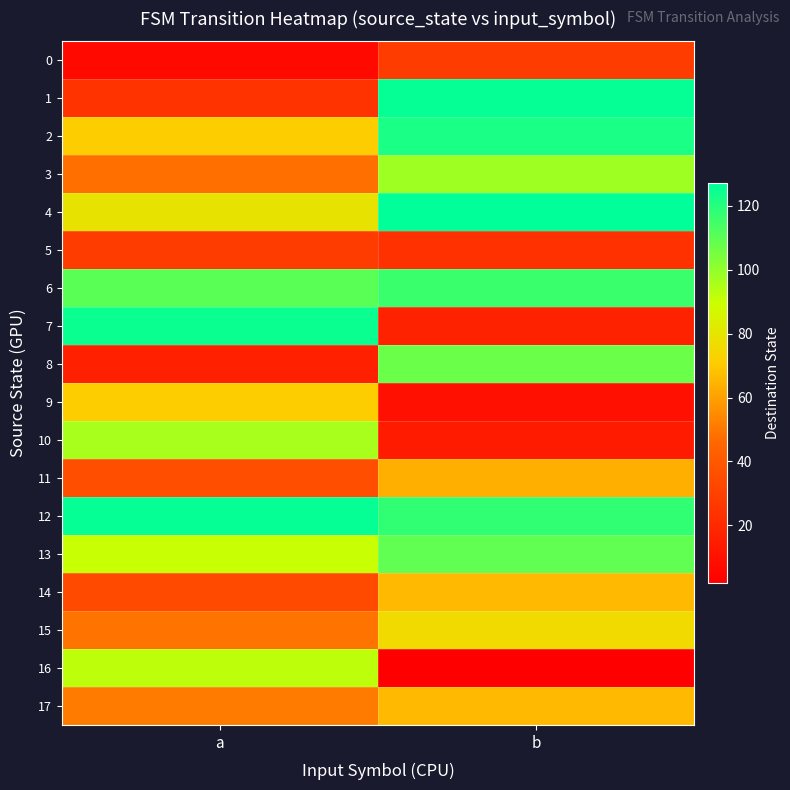

Count the number of data series in this chart.

18